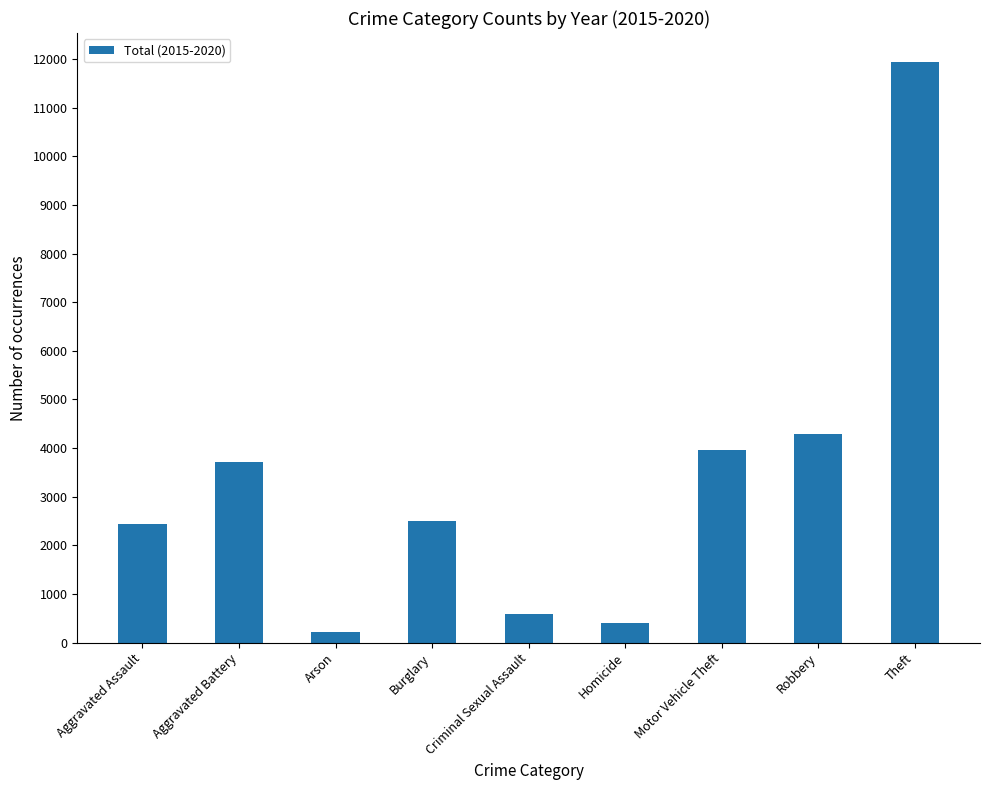

Where does the data first go above 2508?

Aggravated Battery